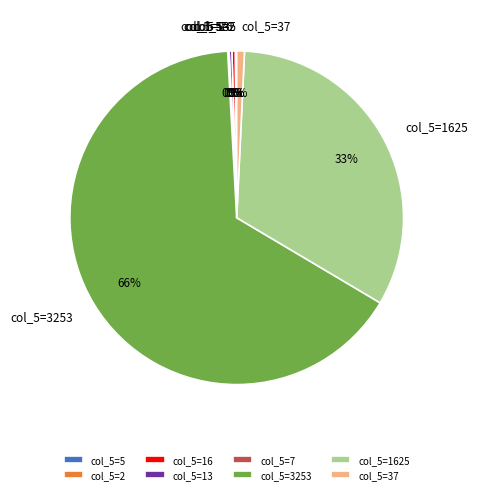

To the nearest percent, what is the difference between the largest and smallest slice percentages?

66%